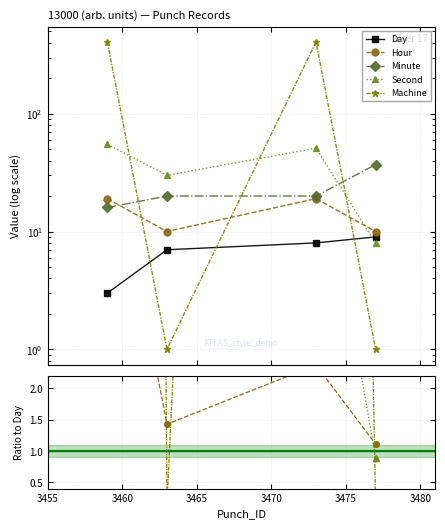

Reading left to right, transcribe all the data shown in this chart.

Day: 3	7	8	9
Hour: 19	10	19	10
Minute: 16	20	20	37
Second: 55	30	51	8
Machine: 407	1	407	1